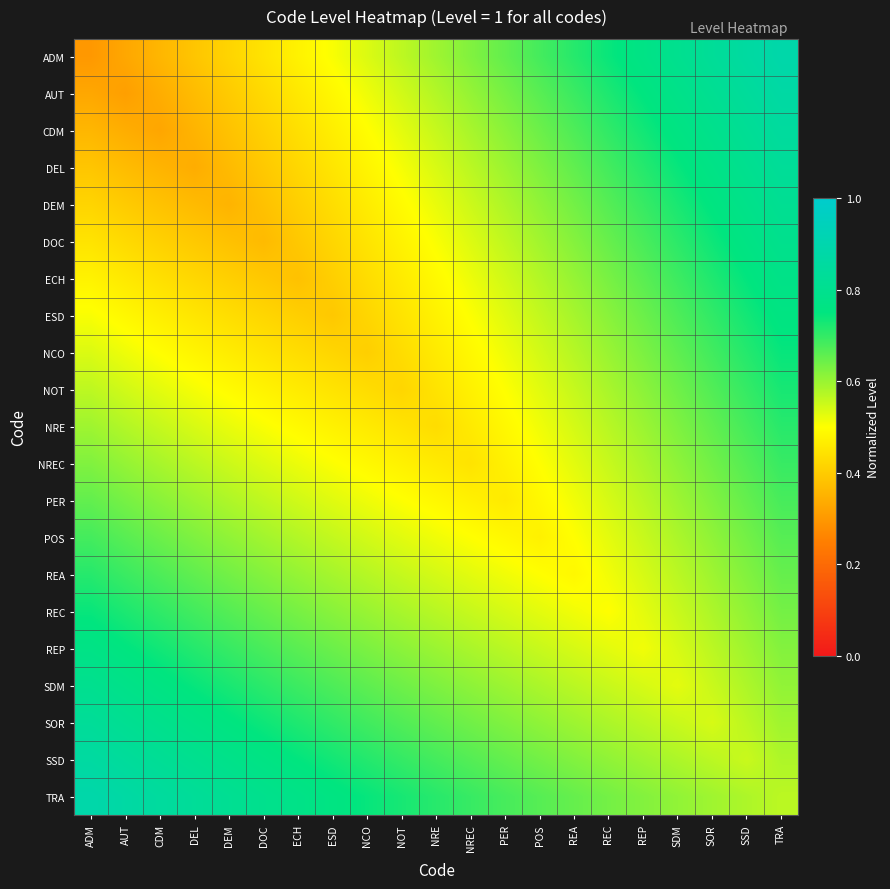

Reading left to right, list all the values displayed in this chart.

ADM: ADM=0.3	AUT=0.3	CDM=0.4	DEL=0.4	DEM=0.4	DOC=0.4	ECH=0.5	ESD=0.5	NCO=0.5	NOT=0.6	NRE=0.6	NREC=0.6	PER=0.7	POS=0.7	REA=0.7	REC=0.7	REP=0.8	SDM=0.8	SOR=0.8	SSD=0.9	TRA=0.9
AUT: ADM=0.3	AUT=0.3	CDM=0.3	DEL=0.4	DEM=0.4	DOC=0.4	ECH=0.5	ESD=0.5	NCO=0.5	NOT=0.5	NRE=0.6	NREC=0.6	PER=0.6	POS=0.7	REA=0.7	REC=0.7	REP=0.8	SDM=0.8	SOR=0.8	SSD=0.8	TRA=0.9
CDM: ADM=0.4	AUT=0.3	CDM=0.3	DEL=0.4	DEM=0.4	DOC=0.4	ECH=0.4	ESD=0.5	NCO=0.5	NOT=0.5	NRE=0.6	NREC=0.6	PER=0.6	POS=0.6	REA=0.7	REC=0.7	REP=0.7	SDM=0.8	SOR=0.8	SSD=0.8	TRA=0.8
DEL: ADM=0.4	AUT=0.4	CDM=0.4	DEL=0.3	DEM=0.4	DOC=0.4	ECH=0.4	ESD=0.5	NCO=0.5	NOT=0.5	NRE=0.5	NREC=0.6	PER=0.6	POS=0.6	REA=0.7	REC=0.7	REP=0.7	SDM=0.7	SOR=0.8	SSD=0.8	TRA=0.8
DEM: ADM=0.4	AUT=0.4	CDM=0.4	DEL=0.4	DEM=0.4	DOC=0.4	ECH=0.4	ESD=0.4	NCO=0.5	NOT=0.5	NRE=0.5	NREC=0.6	PER=0.6	POS=0.6	REA=0.6	REC=0.7	REP=0.7	SDM=0.7	SOR=0.8	SSD=0.8	TRA=0.8
DOC: ADM=0.4	AUT=0.4	CDM=0.4	DEL=0.4	DEM=0.4	DOC=0.4	ECH=0.4	ESD=0.4	NCO=0.4	NOT=0.5	NRE=0.5	NREC=0.5	PER=0.6	POS=0.6	REA=0.6	REC=0.6	REP=0.7	SDM=0.7	SOR=0.7	SSD=0.8	TRA=0.8
ECH: ADM=0.5	AUT=0.5	CDM=0.4	DEL=0.4	DEM=0.4	DOC=0.4	ECH=0.4	ESD=0.4	NCO=0.4	NOT=0.5	NRE=0.5	NREC=0.5	PER=0.5	POS=0.6	REA=0.6	REC=0.6	REP=0.7	SDM=0.7	SOR=0.7	SSD=0.7	TRA=0.8
ESD: ADM=0.5	AUT=0.5	CDM=0.5	DEL=0.5	DEM=0.4	DOC=0.4	ECH=0.4	ESD=0.4	NCO=0.4	NOT=0.4	NRE=0.5	NREC=0.5	PER=0.5	POS=0.6	REA=0.6	REC=0.6	REP=0.6	SDM=0.7	SOR=0.7	SSD=0.7	TRA=0.8
NCO: ADM=0.5	AUT=0.5	CDM=0.5	DEL=0.5	DEM=0.5	DOC=0.4	ECH=0.4	ESD=0.4	NCO=0.4	NOT=0.4	NRE=0.5	NREC=0.5	PER=0.5	POS=0.5	REA=0.6	REC=0.6	REP=0.6	SDM=0.7	SOR=0.7	SSD=0.7	TRA=0.7
NOT: ADM=0.6	AUT=0.5	CDM=0.5	DEL=0.5	DEM=0.5	DOC=0.5	ECH=0.5	ESD=0.4	NCO=0.4	NOT=0.4	NRE=0.4	NREC=0.5	PER=0.5	POS=0.5	REA=0.6	REC=0.6	REP=0.6	SDM=0.6	SOR=0.7	SSD=0.7	TRA=0.7
NRE: ADM=0.6	AUT=0.6	CDM=0.6	DEL=0.5	DEM=0.5	DOC=0.5	ECH=0.5	ESD=0.5	NCO=0.5	NOT=0.4	NRE=0.4	NREC=0.5	PER=0.5	POS=0.5	REA=0.5	REC=0.6	REP=0.6	SDM=0.6	SOR=0.7	SSD=0.7	TRA=0.7
NREC: ADM=0.6	AUT=0.6	CDM=0.6	DEL=0.6	DEM=0.6	DOC=0.5	ECH=0.5	ESD=0.5	NCO=0.5	NOT=0.5	NRE=0.5	NREC=0.4	PER=0.5	POS=0.5	REA=0.5	REC=0.6	REP=0.6	SDM=0.6	SOR=0.6	SSD=0.7	TRA=0.7
PER: ADM=0.7	AUT=0.6	CDM=0.6	DEL=0.6	DEM=0.6	DOC=0.6	ECH=0.5	ESD=0.5	NCO=0.5	NOT=0.5	NRE=0.5	NREC=0.5	PER=0.5	POS=0.5	REA=0.5	REC=0.5	REP=0.6	SDM=0.6	SOR=0.6	SSD=0.7	TRA=0.7
POS: ADM=0.7	AUT=0.7	CDM=0.6	DEL=0.6	DEM=0.6	DOC=0.6	ECH=0.6	ESD=0.6	NCO=0.5	NOT=0.5	NRE=0.5	NREC=0.5	PER=0.5	POS=0.5	REA=0.5	REC=0.5	REP=0.6	SDM=0.6	SOR=0.6	SSD=0.6	TRA=0.7
REA: ADM=0.7	AUT=0.7	CDM=0.7	DEL=0.7	DEM=0.6	DOC=0.6	ECH=0.6	ESD=0.6	NCO=0.6	NOT=0.6	NRE=0.5	NREC=0.5	PER=0.5	POS=0.5	REA=0.5	REC=0.5	REP=0.5	SDM=0.6	SOR=0.6	SSD=0.6	TRA=0.7
REC: ADM=0.7	AUT=0.7	CDM=0.7	DEL=0.7	DEM=0.7	DOC=0.6	ECH=0.6	ESD=0.6	NCO=0.6	NOT=0.6	NRE=0.6	NREC=0.6	PER=0.5	POS=0.5	REA=0.5	REC=0.5	REP=0.5	SDM=0.6	SOR=0.6	SSD=0.6	TRA=0.6
REP: ADM=0.8	AUT=0.8	CDM=0.7	DEL=0.7	DEM=0.7	DOC=0.7	ECH=0.7	ESD=0.6	NCO=0.6	NOT=0.6	NRE=0.6	NREC=0.6	PER=0.6	POS=0.6	REA=0.5	REC=0.5	REP=0.5	SDM=0.5	SOR=0.6	SSD=0.6	TRA=0.6
SDM: ADM=0.8	AUT=0.8	CDM=0.8	DEL=0.7	DEM=0.7	DOC=0.7	ECH=0.7	ESD=0.7	NCO=0.7	NOT=0.6	NRE=0.6	NREC=0.6	PER=0.6	POS=0.6	REA=0.6	REC=0.6	REP=0.5	SDM=0.5	SOR=0.6	SSD=0.6	TRA=0.6
SOR: ADM=0.8	AUT=0.8	CDM=0.8	DEL=0.8	DEM=0.8	DOC=0.7	ECH=0.7	ESD=0.7	NCO=0.7	NOT=0.7	NRE=0.7	NREC=0.6	PER=0.6	POS=0.6	REA=0.6	REC=0.6	REP=0.6	SDM=0.6	SOR=0.5	SSD=0.6	TRA=0.6
SSD: ADM=0.9	AUT=0.8	CDM=0.8	DEL=0.8	DEM=0.8	DOC=0.8	ECH=0.7	ESD=0.7	NCO=0.7	NOT=0.7	NRE=0.7	NREC=0.7	PER=0.7	POS=0.6	REA=0.6	REC=0.6	REP=0.6	SDM=0.6	SOR=0.6	SSD=0.6	TRA=0.6
TRA: ADM=0.9	AUT=0.9	CDM=0.8	DEL=0.8	DEM=0.8	DOC=0.8	ECH=0.8	ESD=0.8	NCO=0.7	NOT=0.7	NRE=0.7	NREC=0.7	PER=0.7	POS=0.7	REA=0.7	REC=0.6	REP=0.6	SDM=0.6	SOR=0.6	SSD=0.6	TRA=0.6